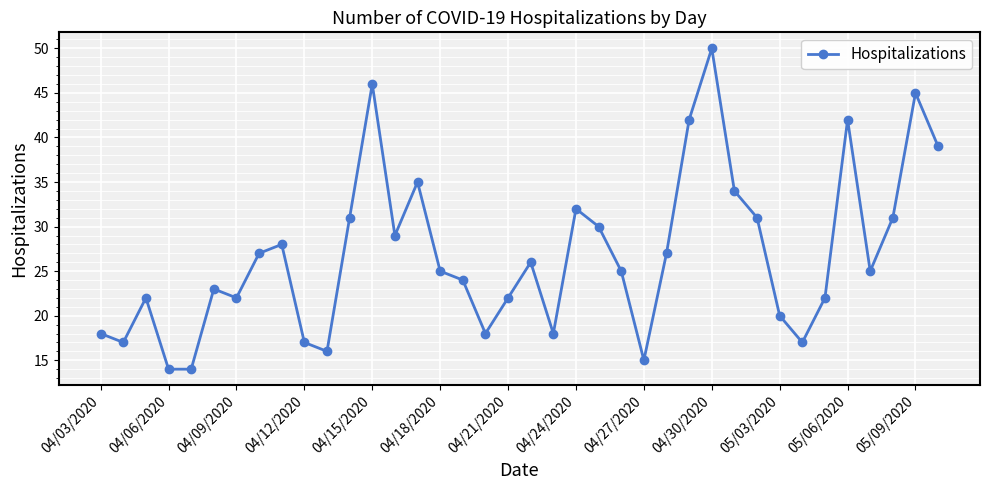

What is the minimum value shown in the chart?

14